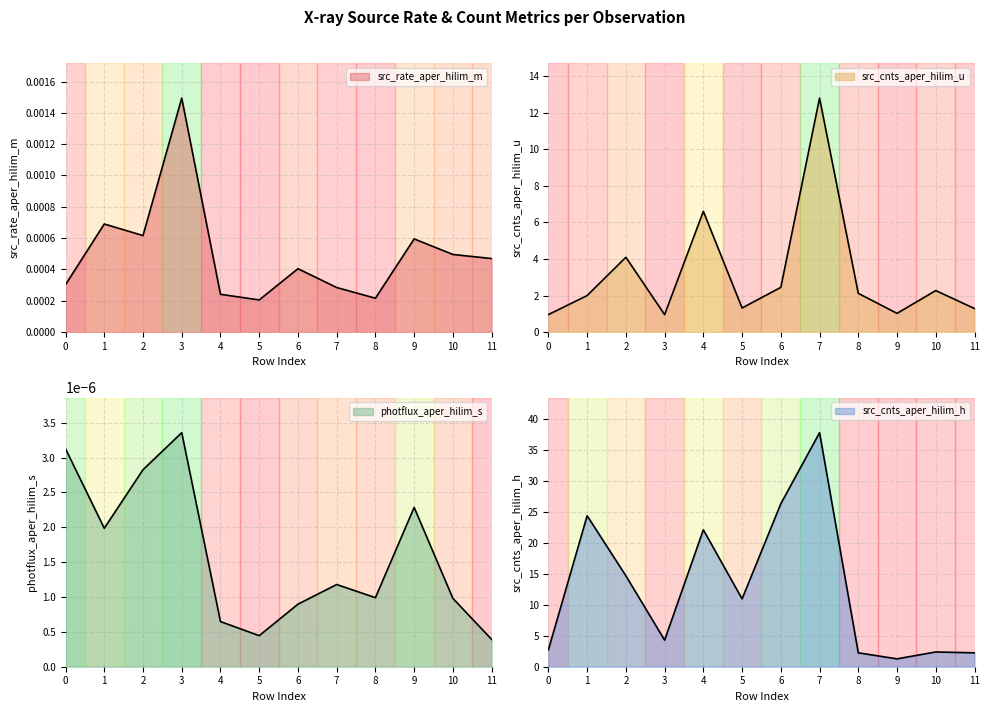

What are all the series names shown in the legend?

src_rate_aper_hilim_m, src_cnts_aper_hilim_u, photflux_aper_hilim_s, src_cnts_aper_hilim_h